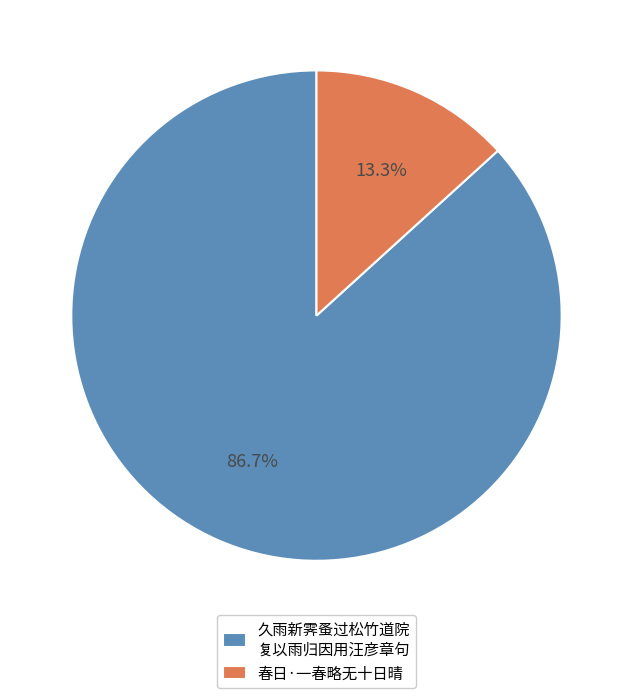

To the nearest percent, what is the average slice percentage?

50%